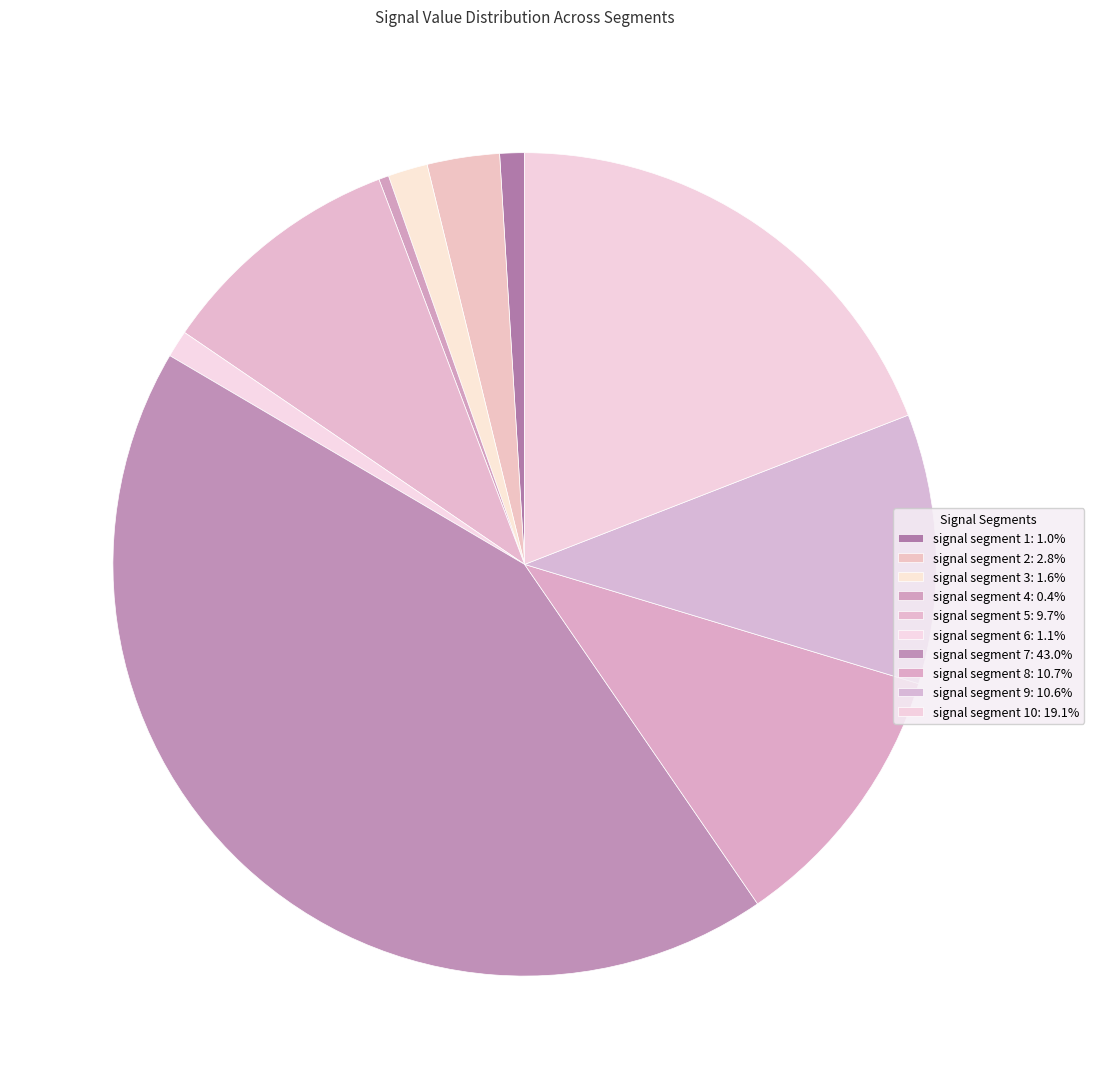

Which category has the biggest portion of the pie?

signal segment 7